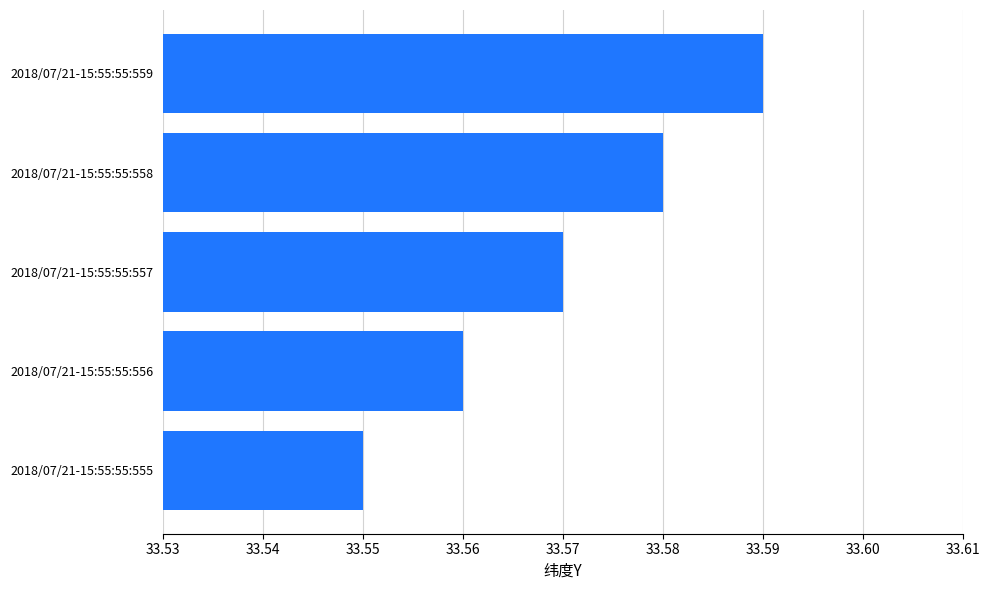

Which has a higher value, 2018/07/21-15:55:55:558 or 2018/07/21-15:55:55:559?

2018/07/21-15:55:55:559